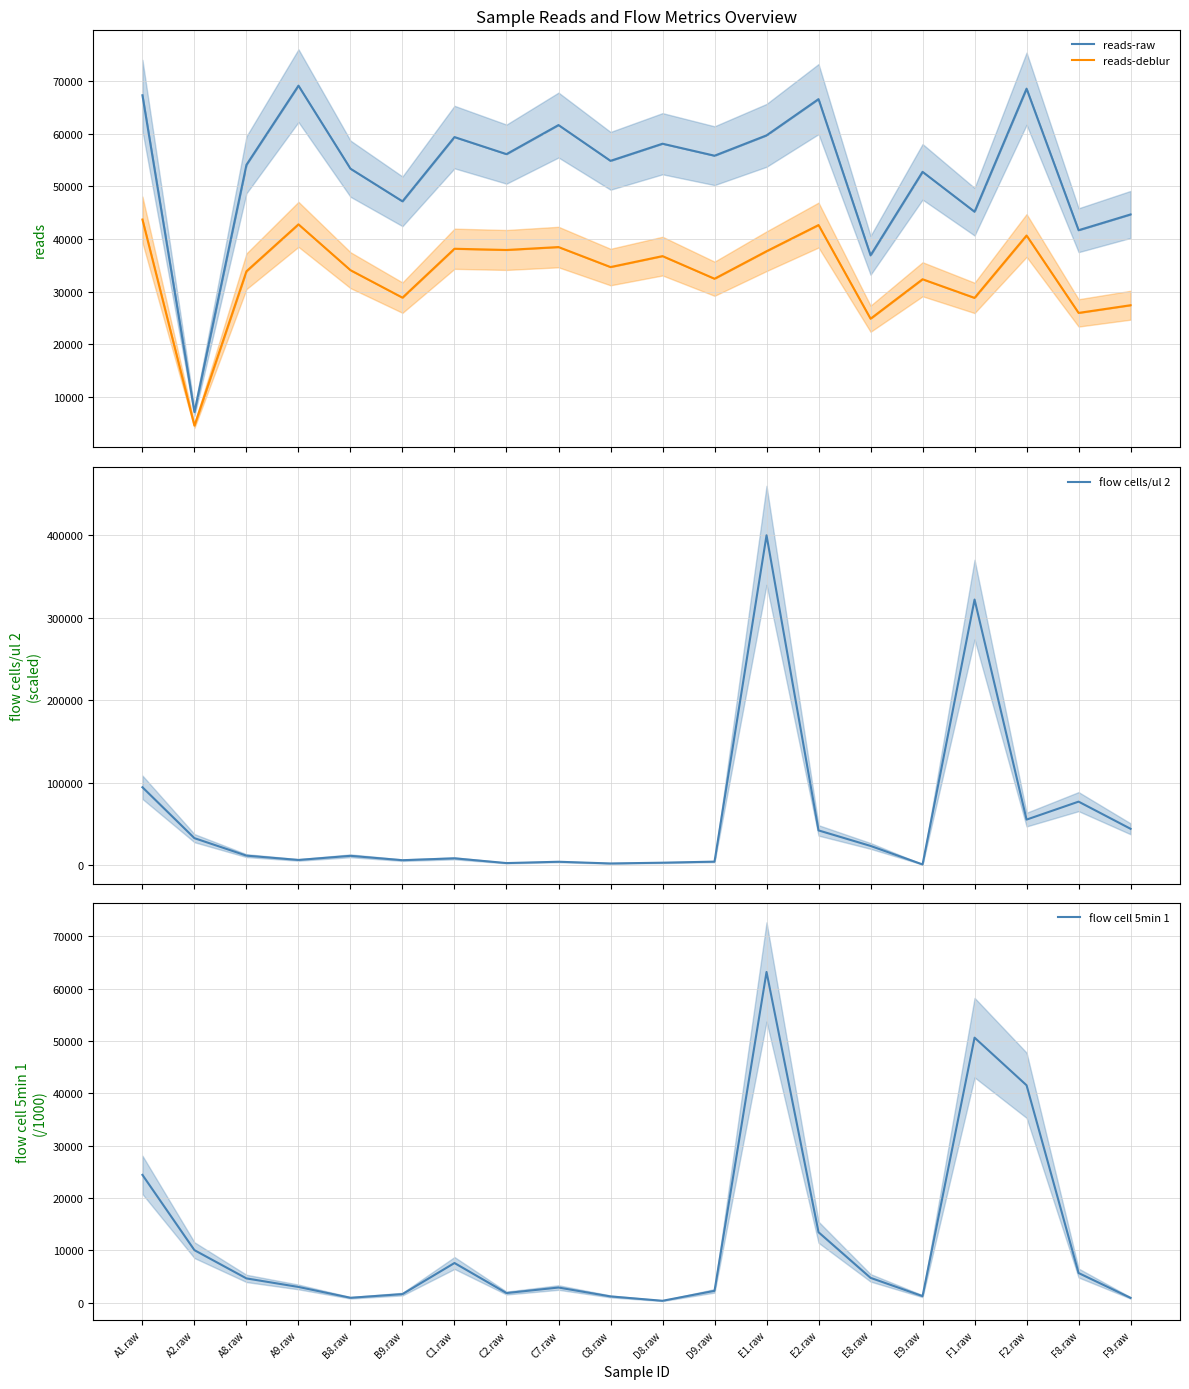

How many times do reads-deblur and flow cells/ul 2 cross each other?

4